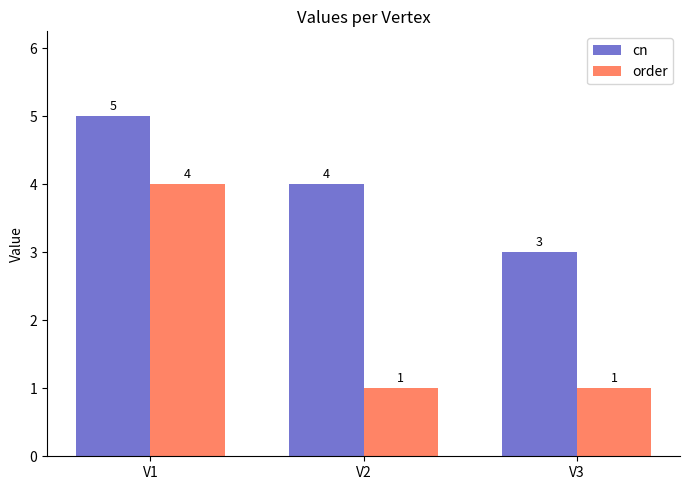

How many values in the order series exceed 1?

1